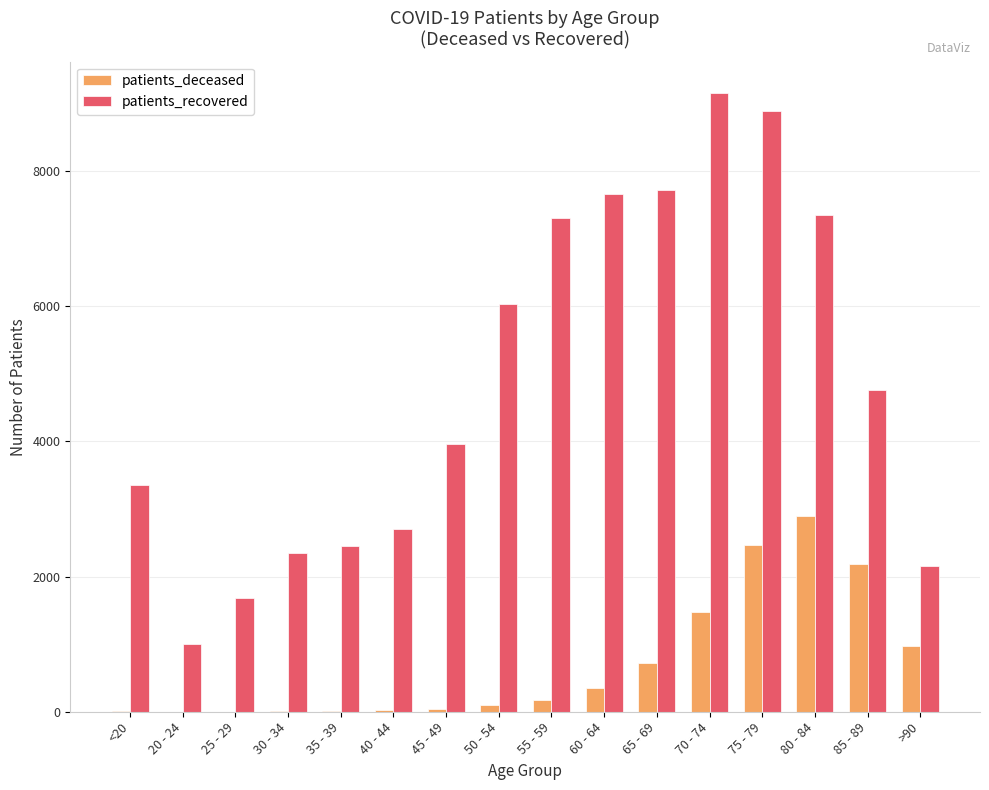

Between 25 - 29 and >90, which series saw the biggest shift?

patients_deceased